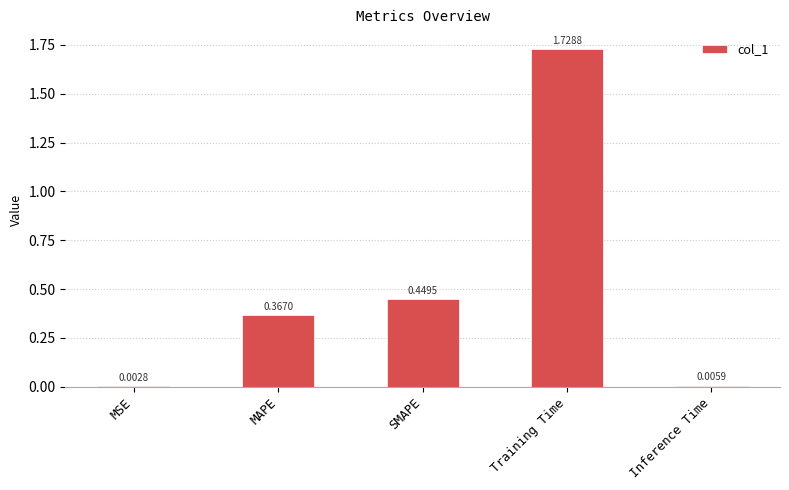

Are the bars horizontal?

No